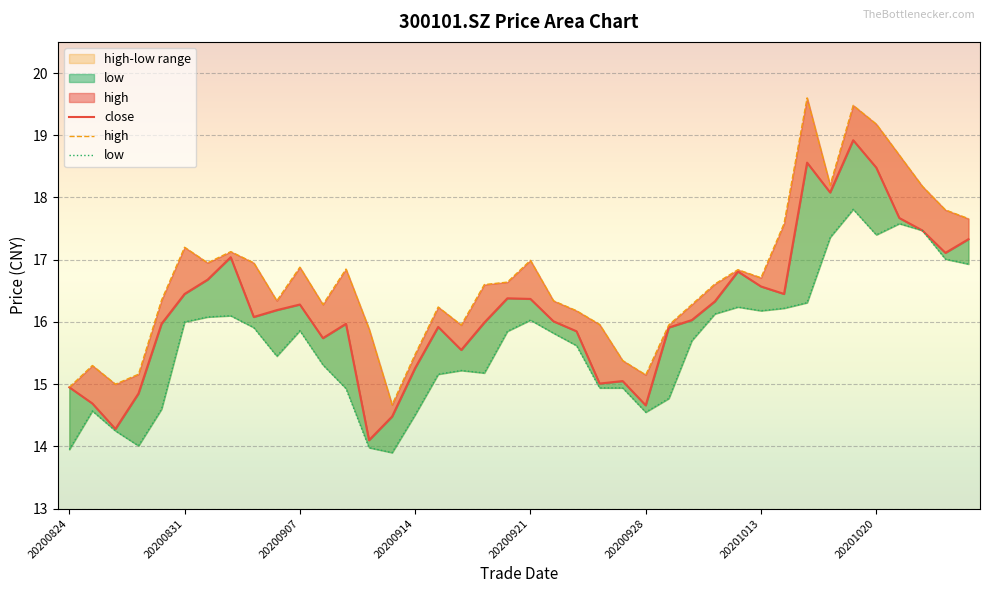

True or false: close and low cross at least once.

False